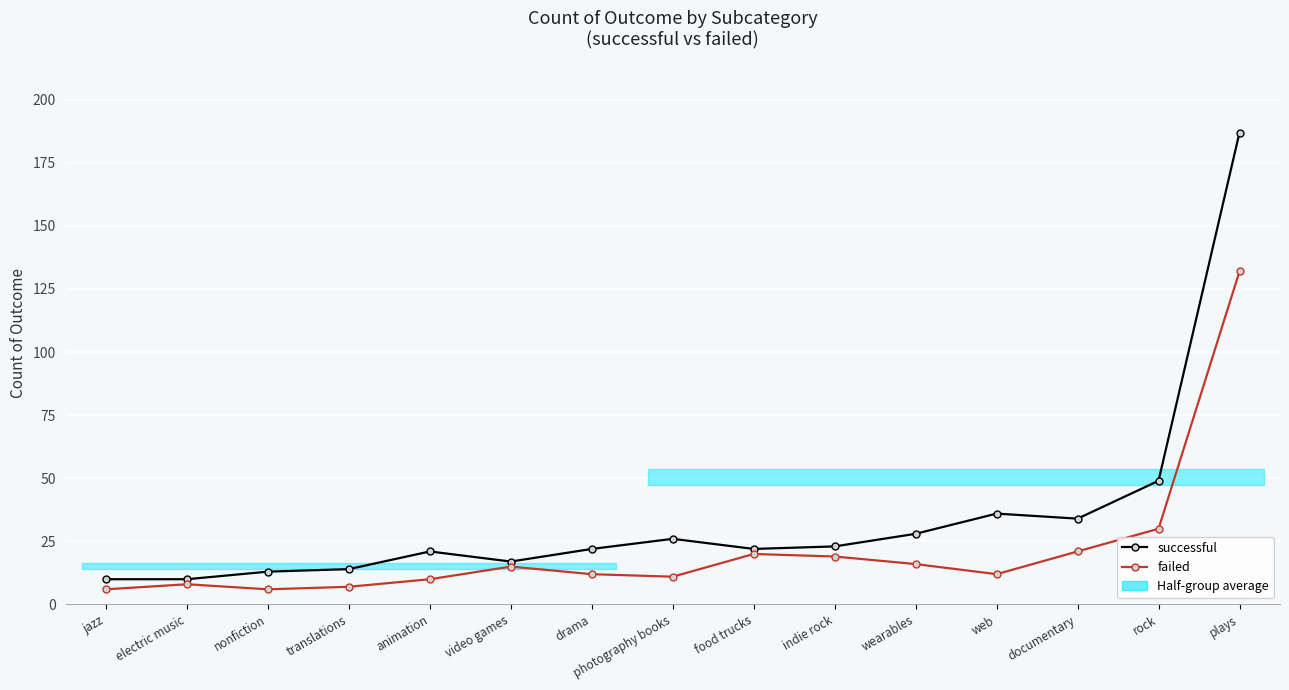

Reading left to right, what are all the values shown in this chart?

successful: 10	10	13	14	21	17	22	26	22	23	28	36	34	49	187
failed: 6	8	6	7	10	15	12	11	20	19	16	12	21	30	132